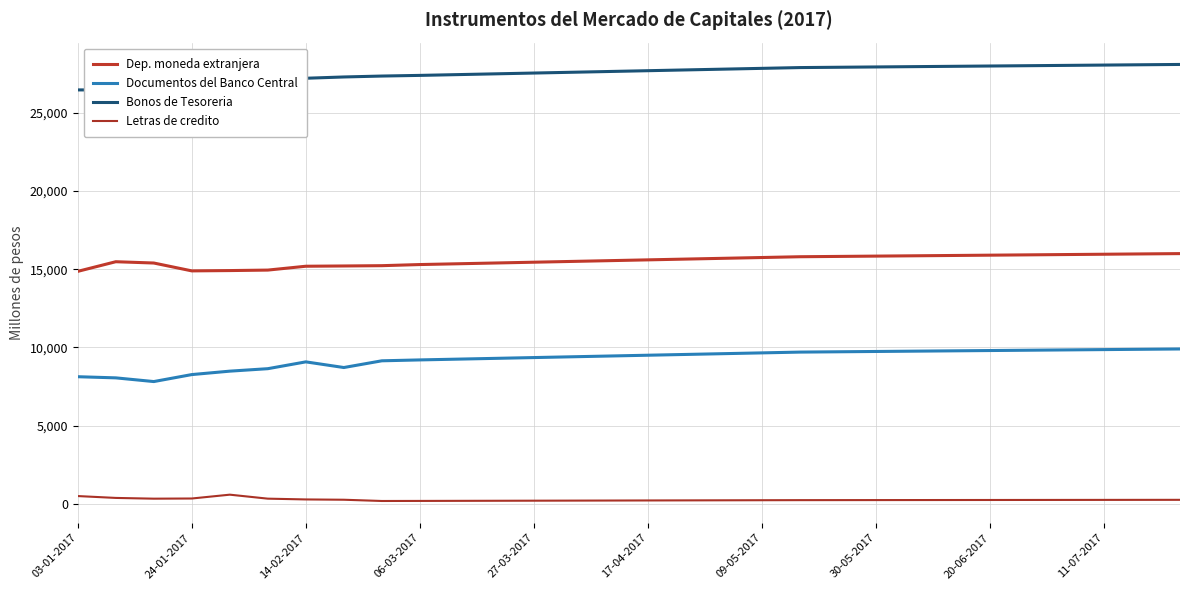

How many data points in Dep. moneda extranjera are above 15600?

14